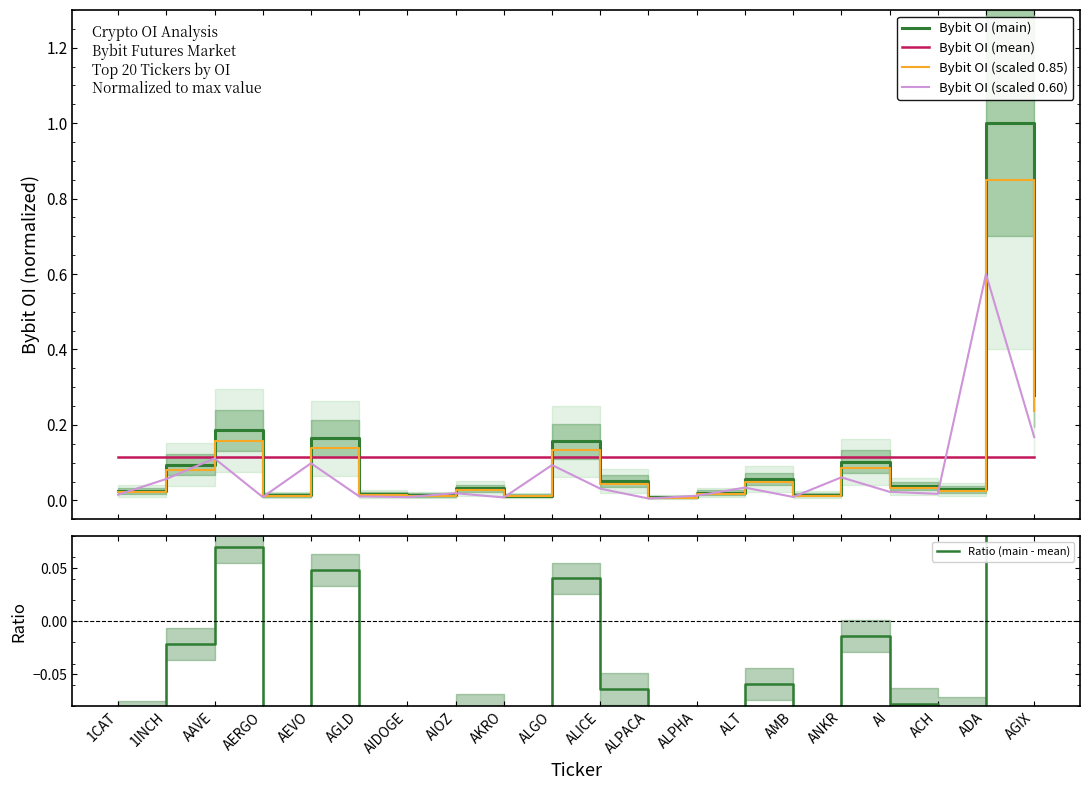

Where do Bybit OI (mean) and Bybit OI (scaled 0.60) first cross each other?

ACH and ADA